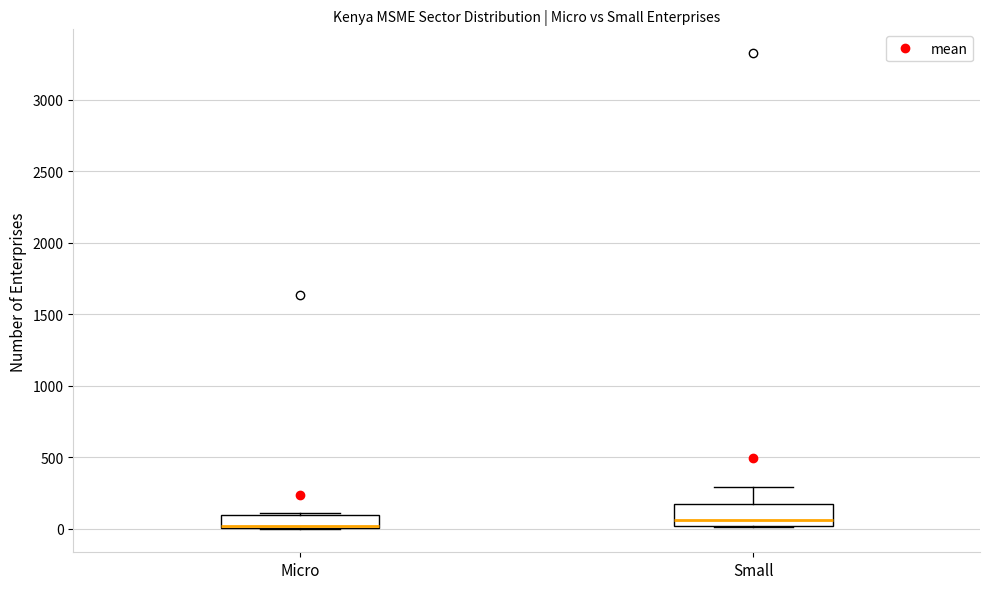

Reading left to right, read every box against the y-axis: the position of its median line, the range the box covers, and the ends of its whiskers. The values are not printed on the chart, so give them approximately, as read against the axis.

Micro: median 0 (drawn on the box's lower edge), box 0 to 100, whiskers 0 to 100
Small: median 50, box 0 to 150, whiskers 0 to 300